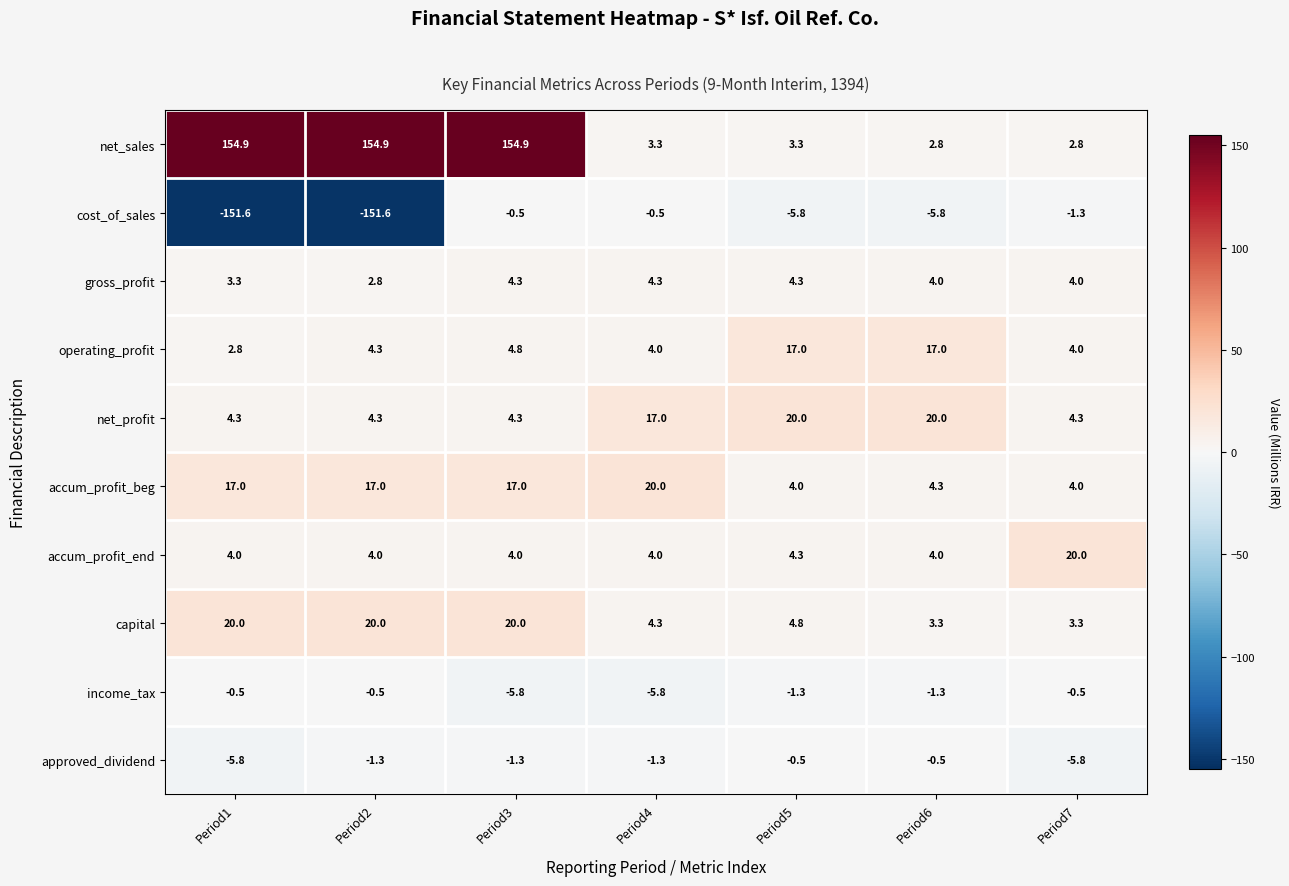

How many gross_profit values are between 3 and 4?

3